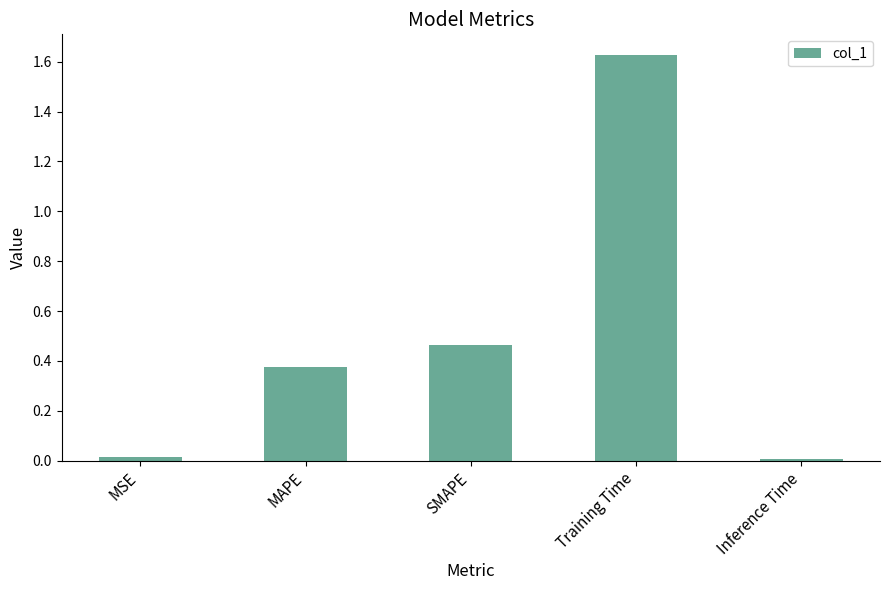

What is the change in value from SMAPE to Training Time?

+1.2